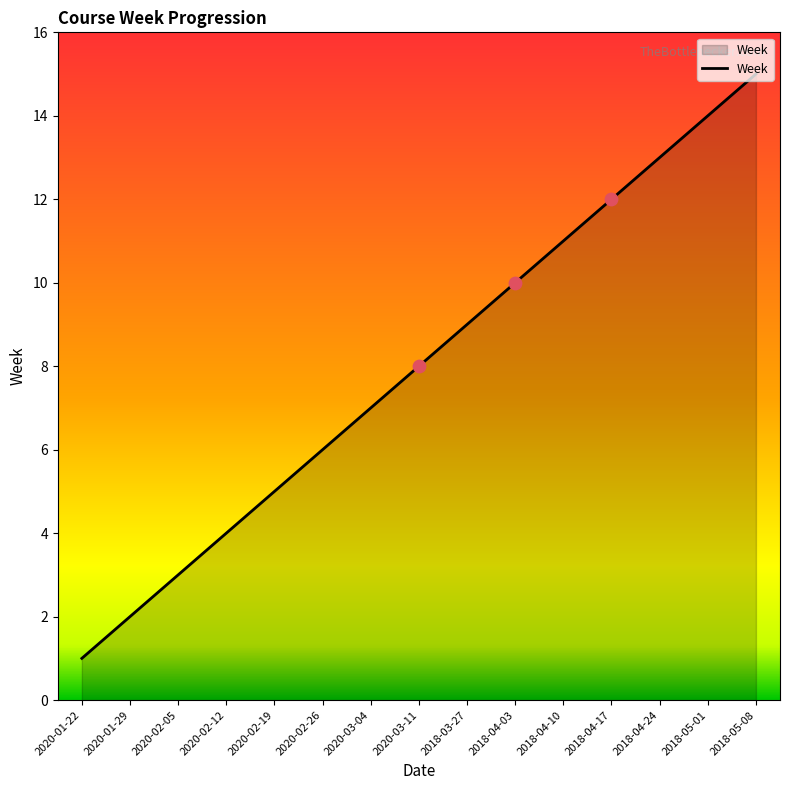

Which has a higher value, 2018-04-24 or 2018-03-27?

2018-04-24